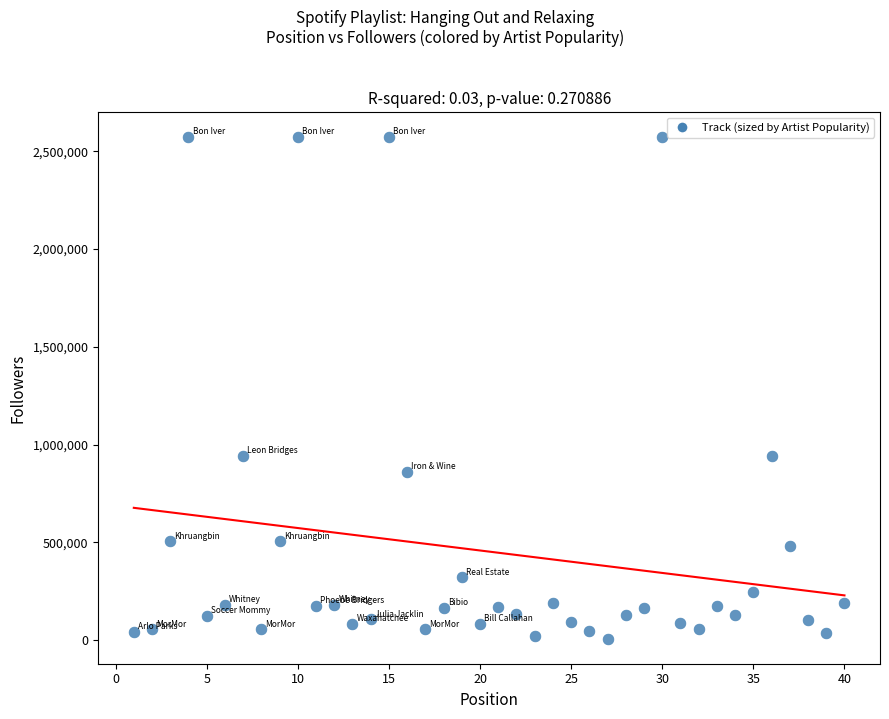

What is the range of X values (max minus min)?

39